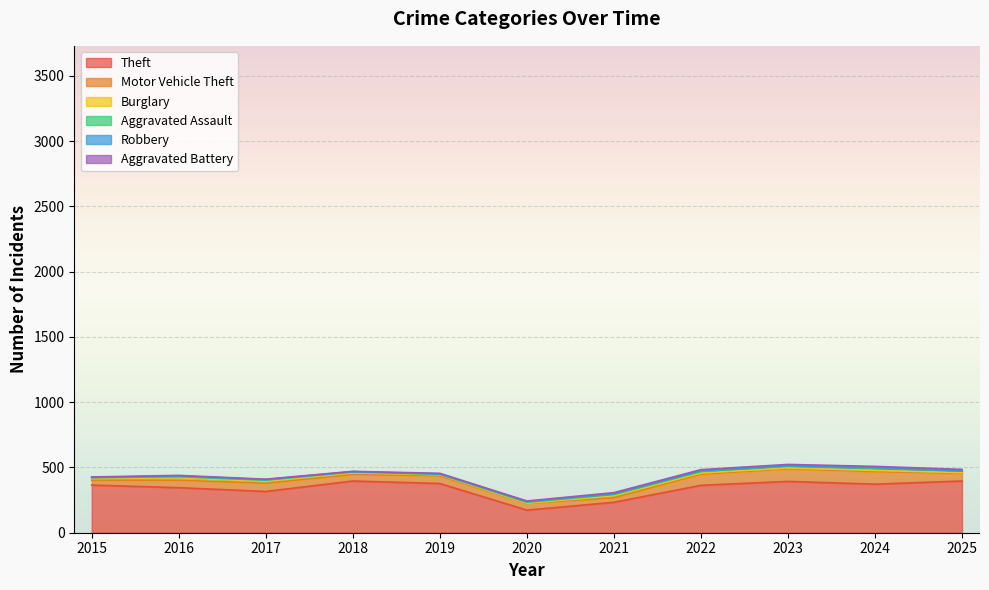

How many lines are shown in the chart?

6